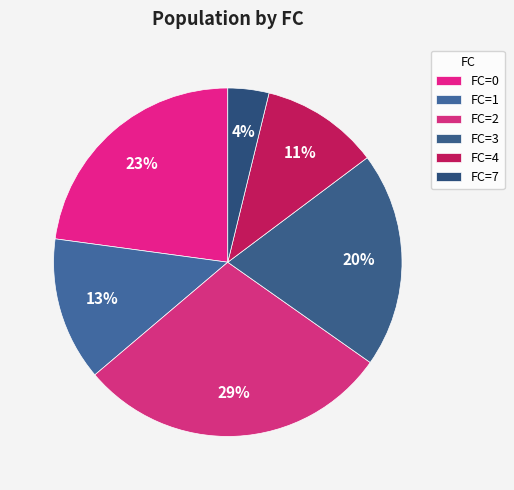

What is the smallest slice in the pie chart?

FC=7